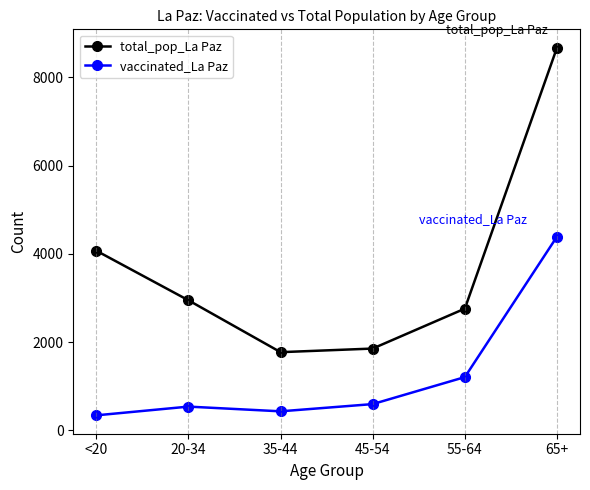

True or false: vaccinated_La Paz and total_pop_La Paz cross at least once.

False